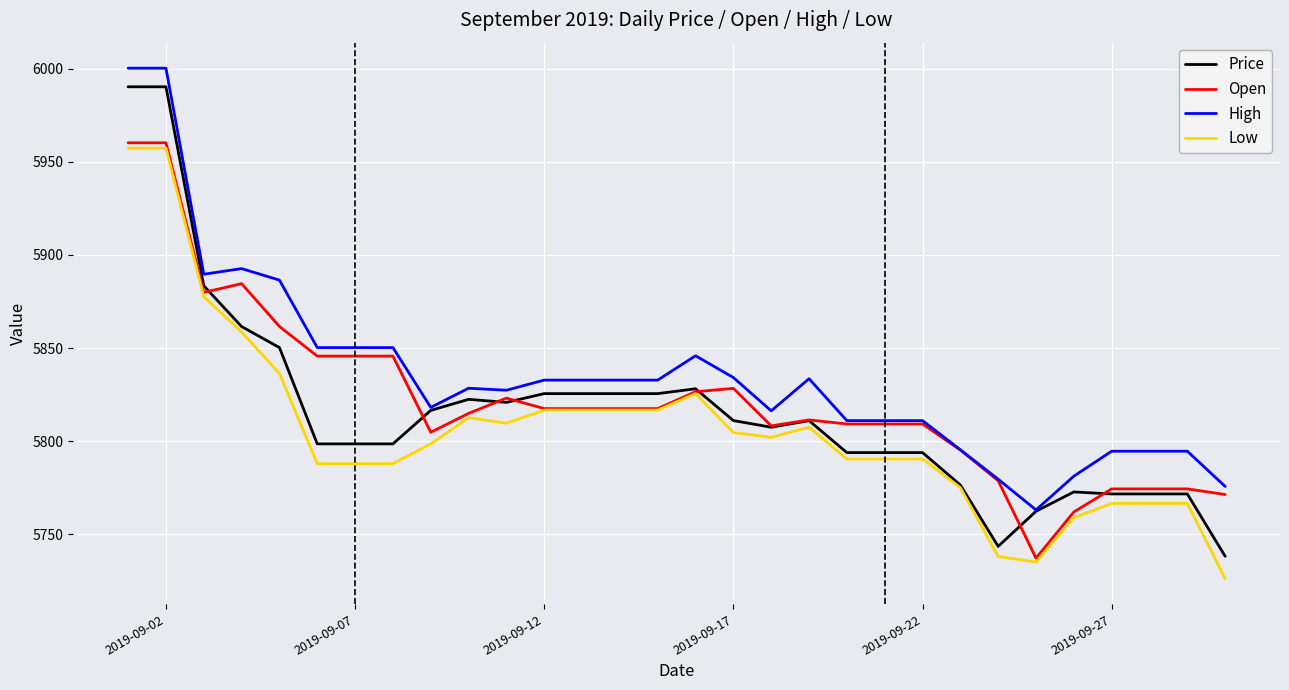

Which series has the largest total across all categories?

High